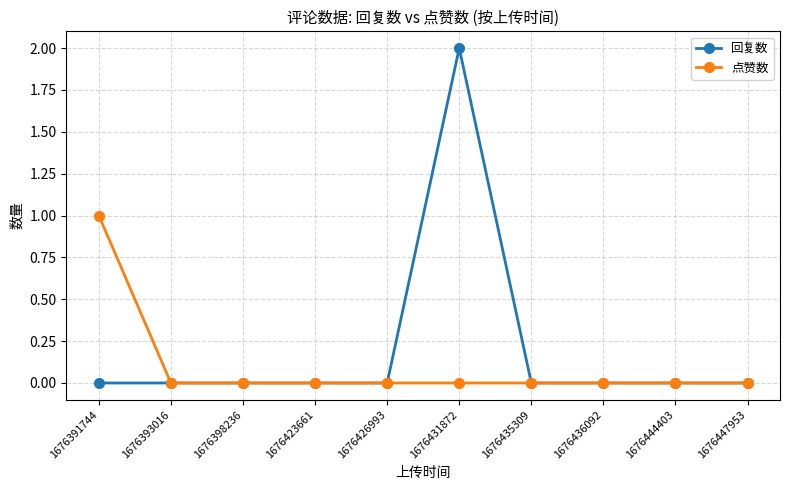

Does the chart display data point markers on the line(s)?

Yes